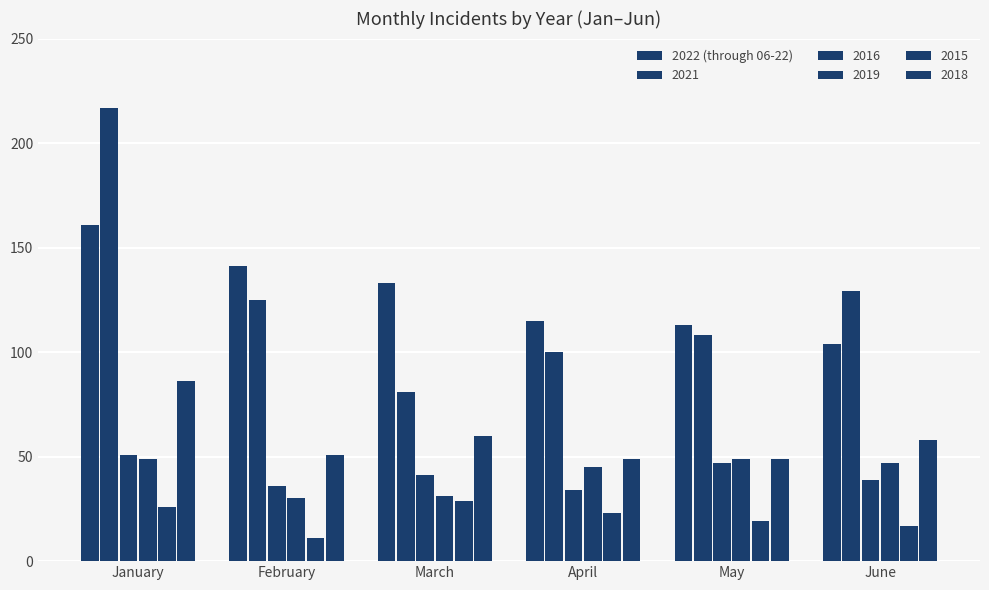

How many data points does each series have?

6